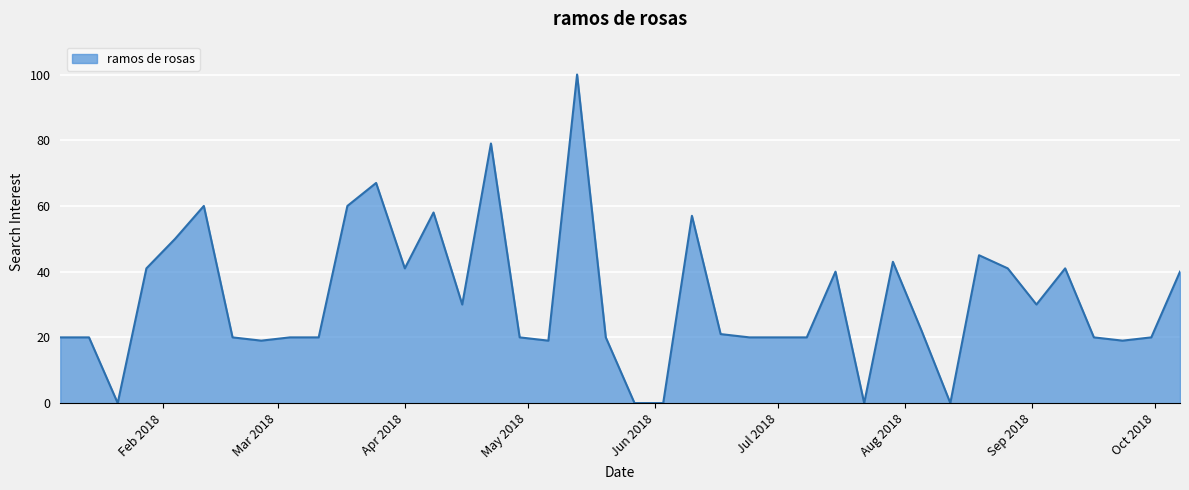

What is the difference between the maximum and minimum values?

100